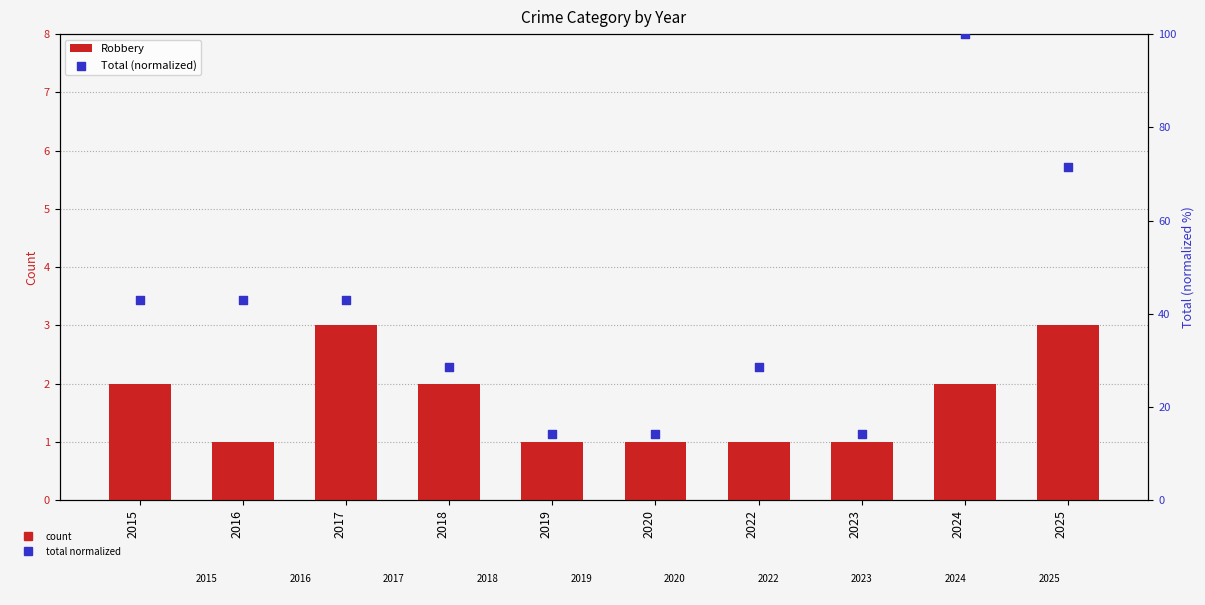

Is the value of Robbery at 2025 greater than the value of Total (normalized) at 2018?

No